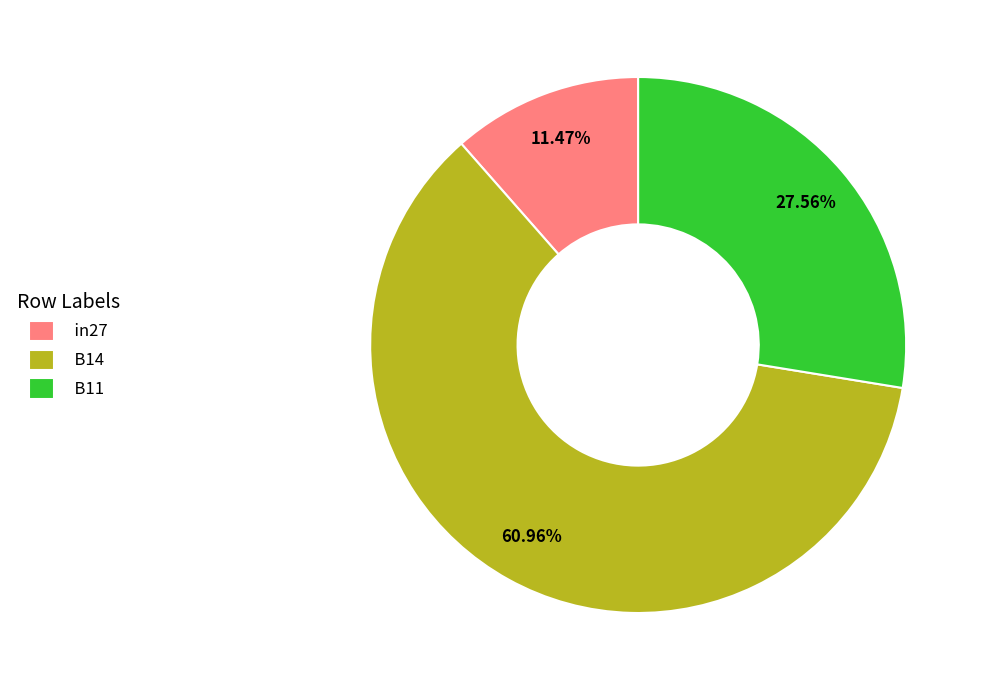

Which slice represents more than half of the pie?

B14